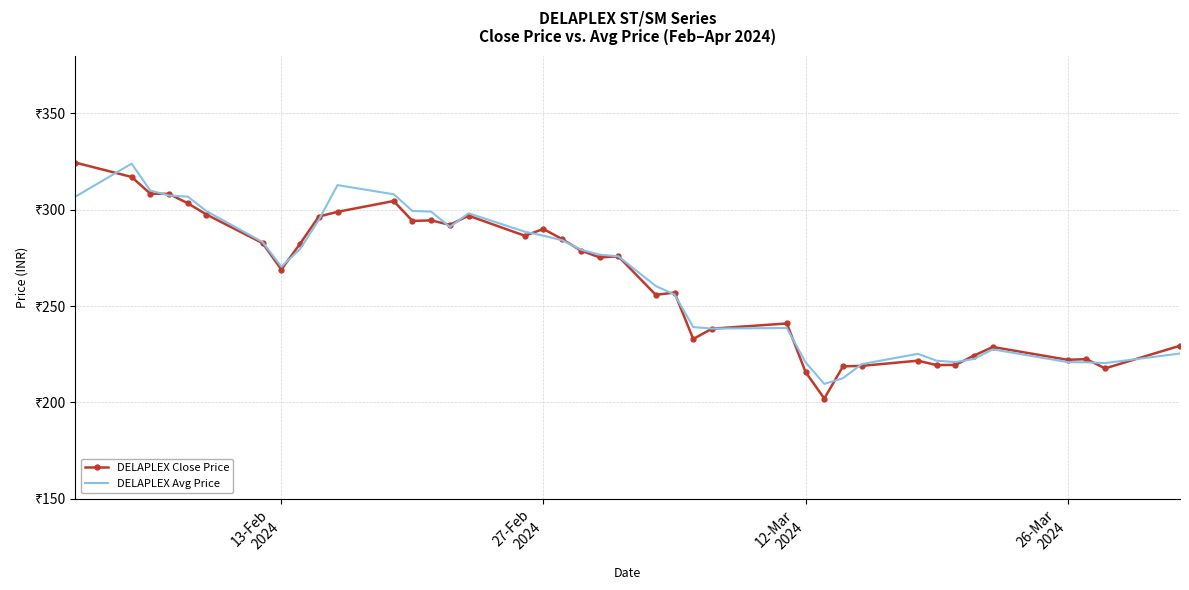

What are all the series names shown in the legend?

DELAPLEX Close Price, DELAPLEX Avg Price